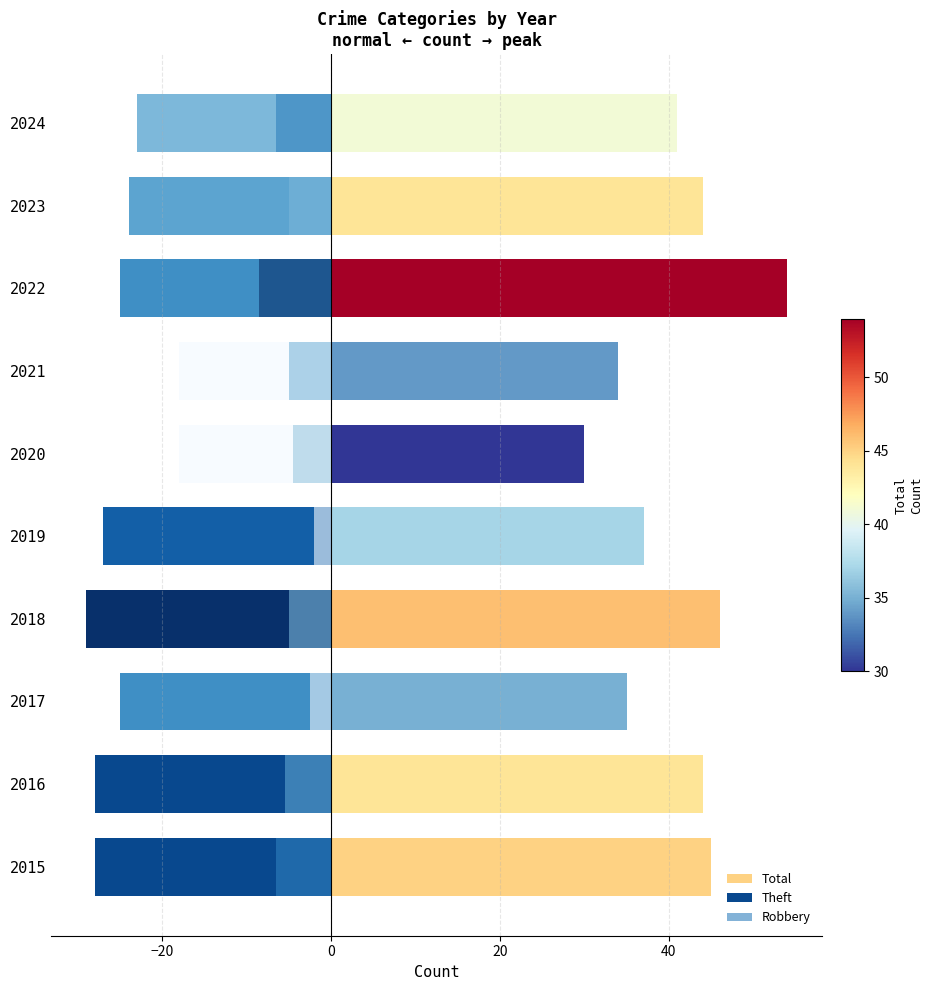

How many bars are there in total?

30